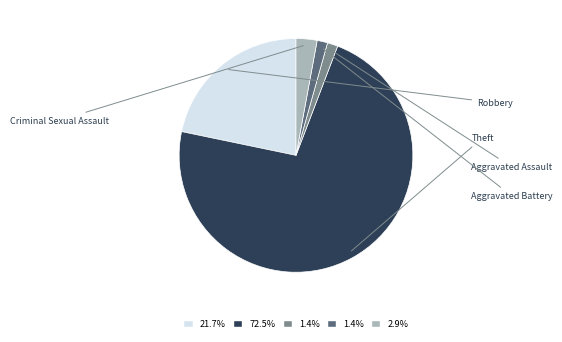

Is there any slice that represents more than half of the pie?

Yes